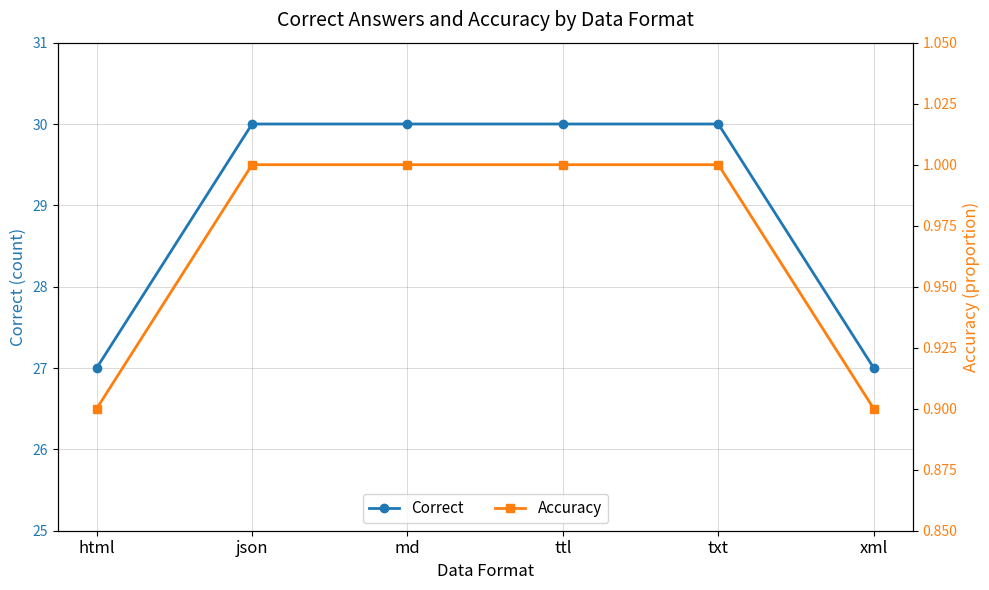

True or false: Accuracy and Correct intersect in this chart.

False